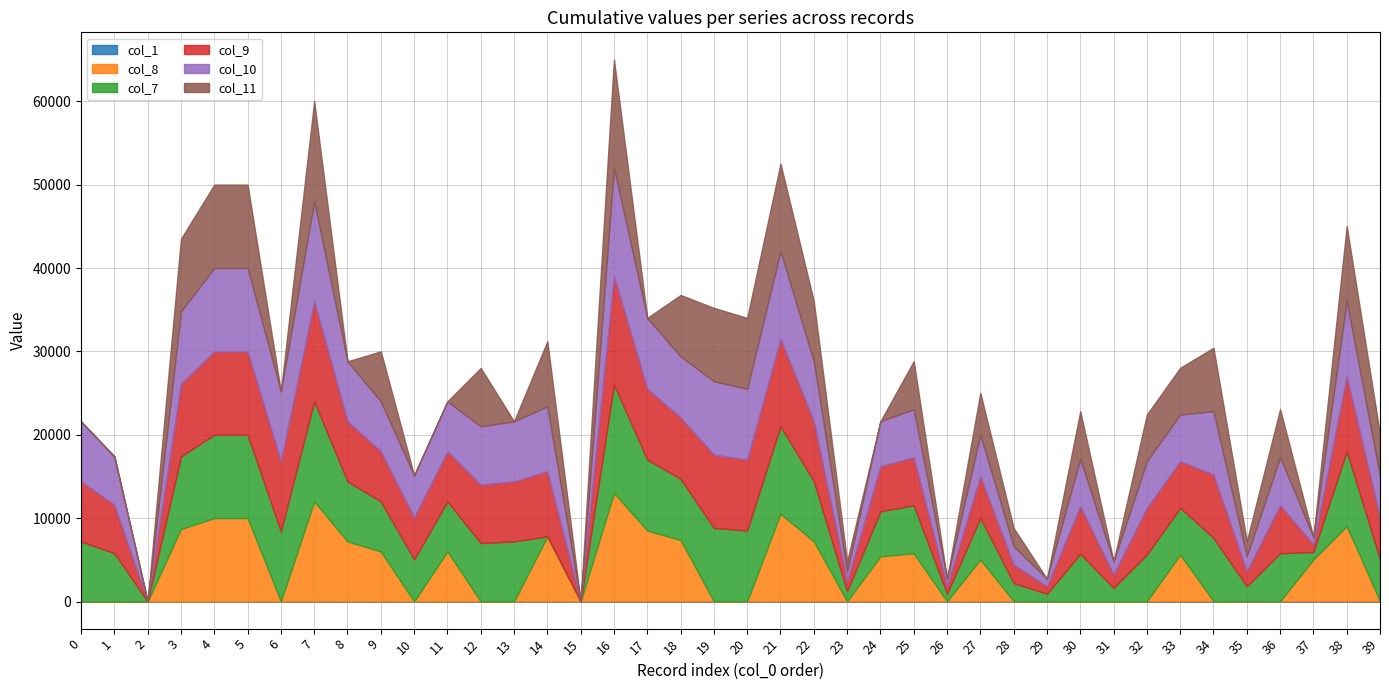

What are all the series names shown in the legend?

col_1, col_8, col_7, col_9, col_10, col_11